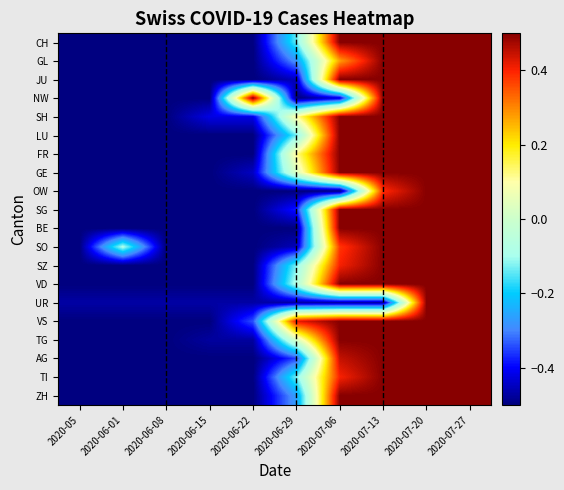

At which category is the sum across all series the highest?

2020-07-20